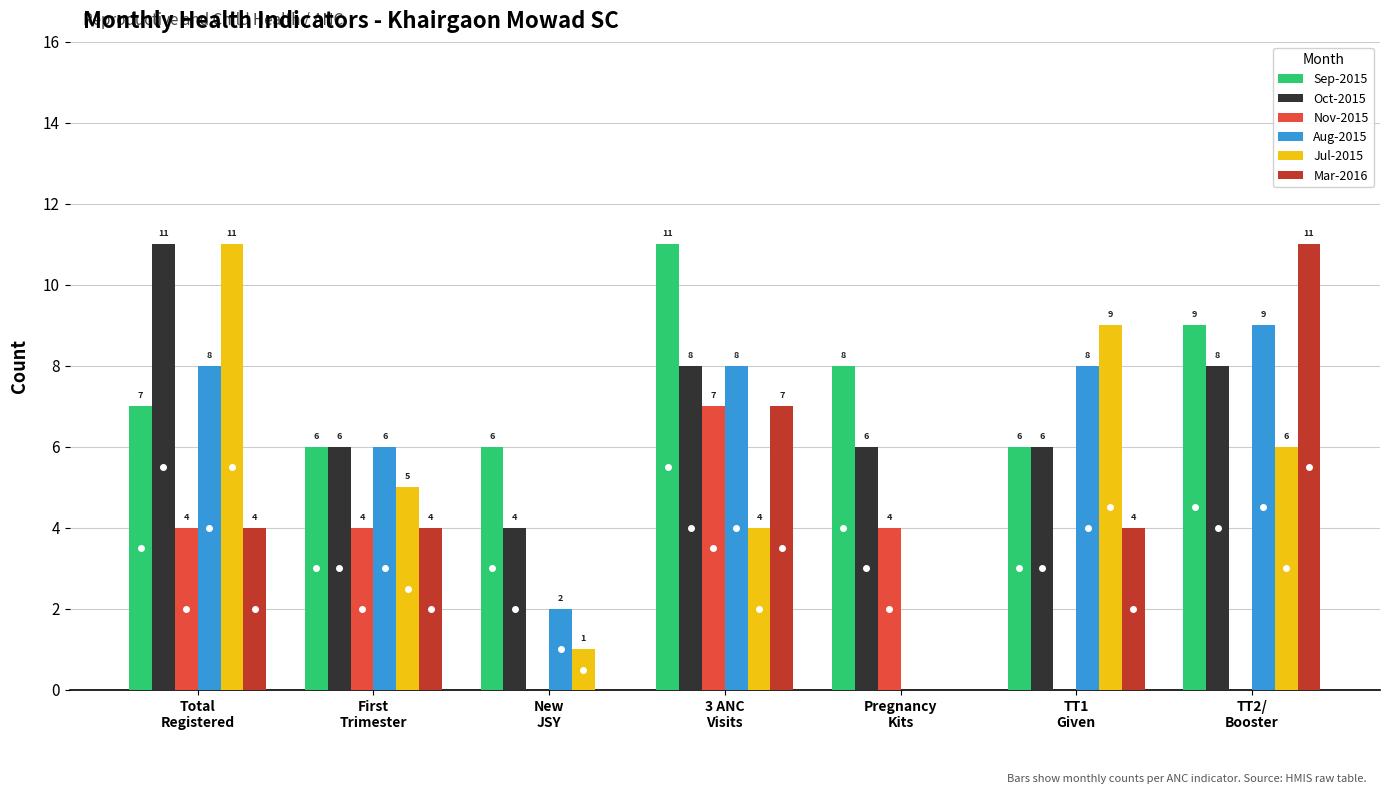

Is it true that Nov-2015 equals 7 at 3 ANC
Visits?

True